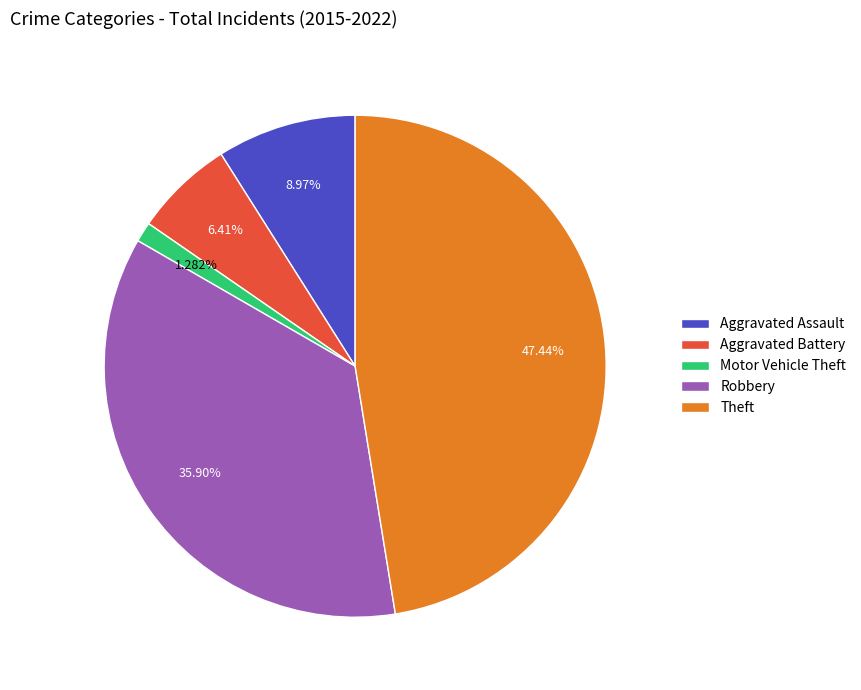

Is the sum of Theft and Aggravated Battery greater than half?

Yes